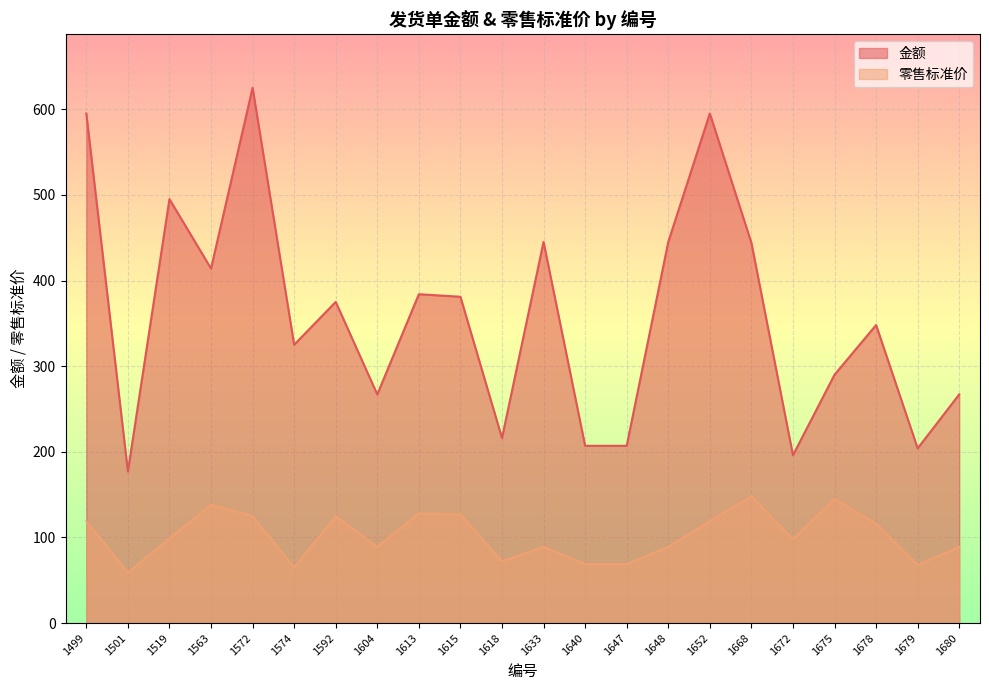

What is the difference between the highest and lowest values at 1678?

232